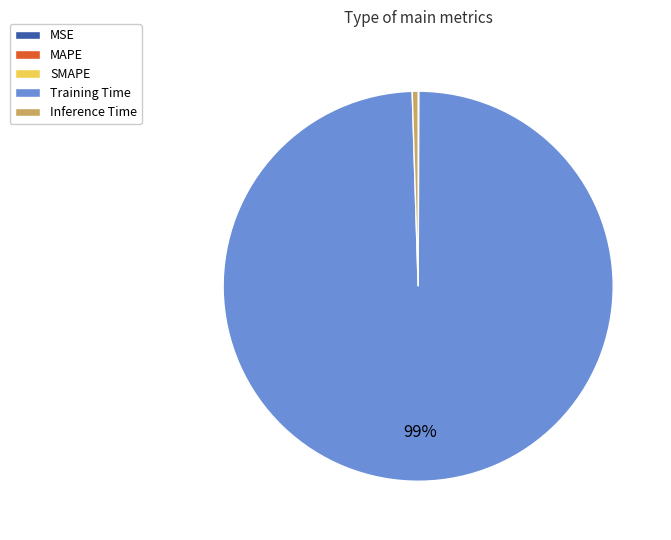

Which category has the biggest portion of the pie?

Training Time